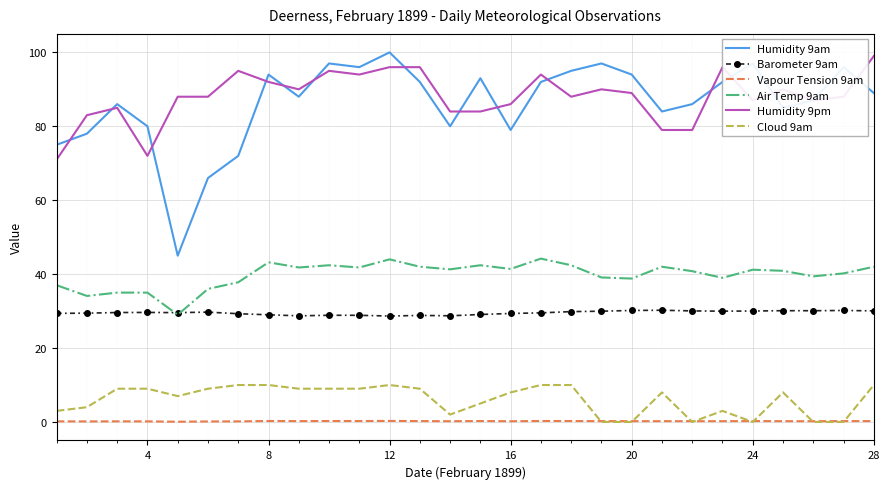

What are all the series names shown in the legend?

Humidity 9am, Barometer 9am, Vapour Tension 9am, Air Temp 9am, Humidity 9pm, Cloud 9am